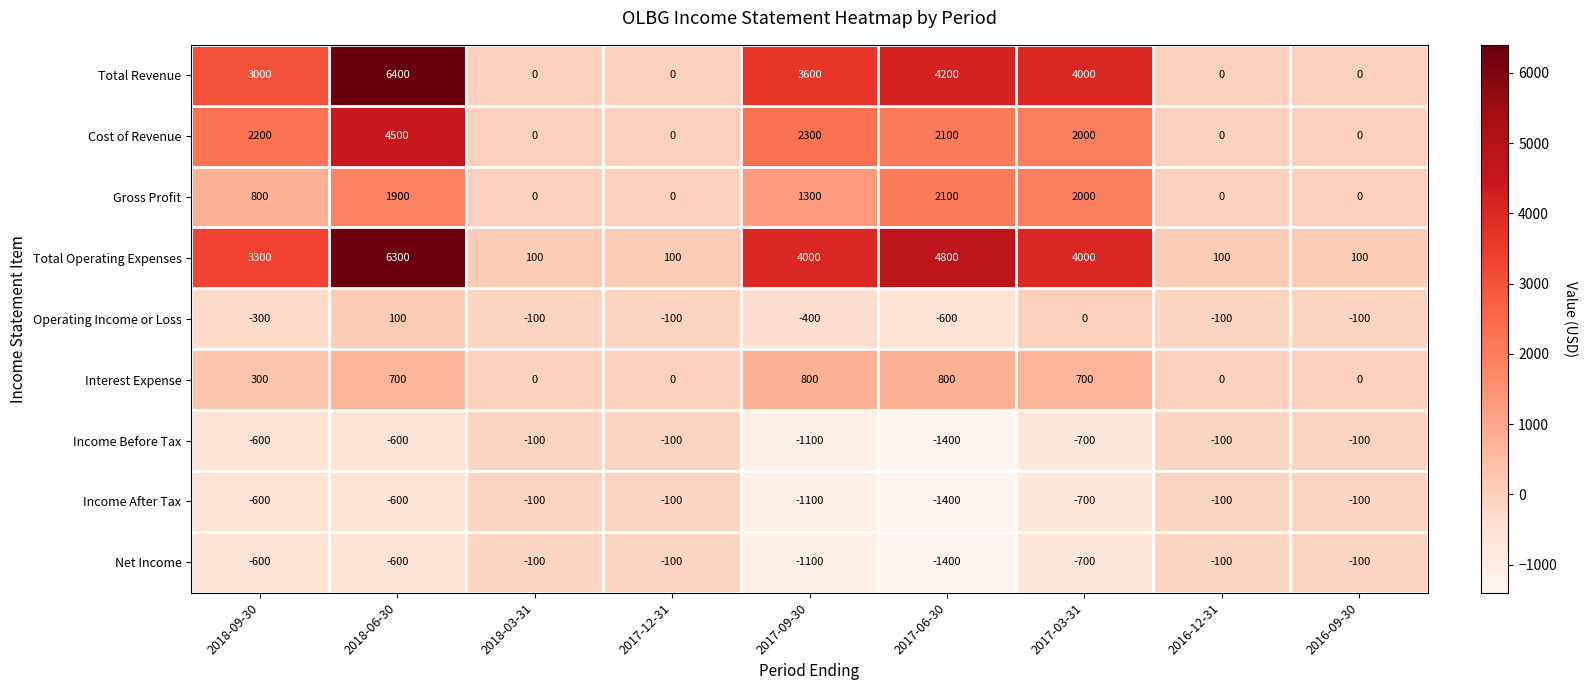

What is the sum of all Interest Expense values?

3300